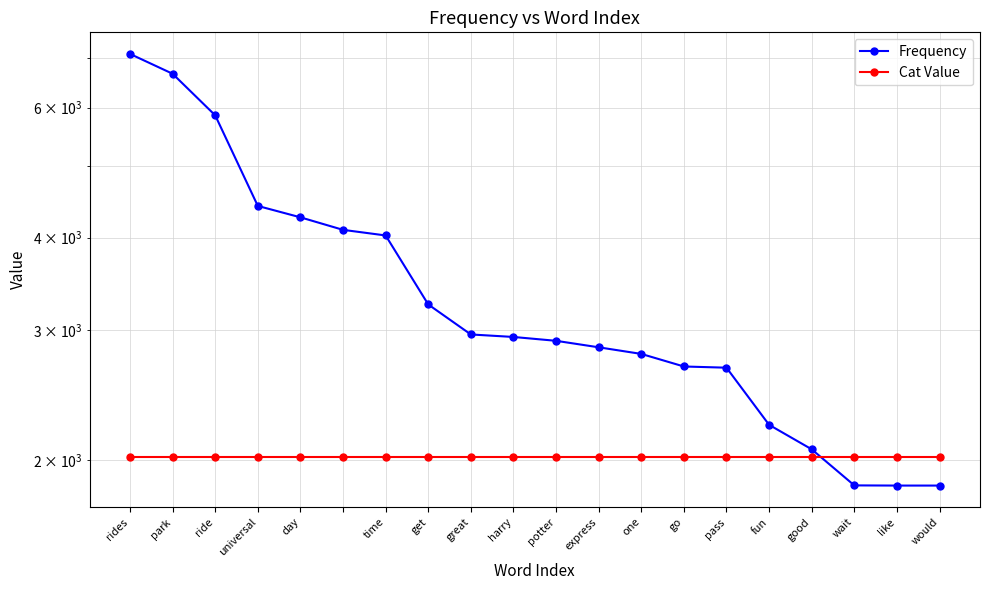

At which category is the sum across all series the highest?

rides